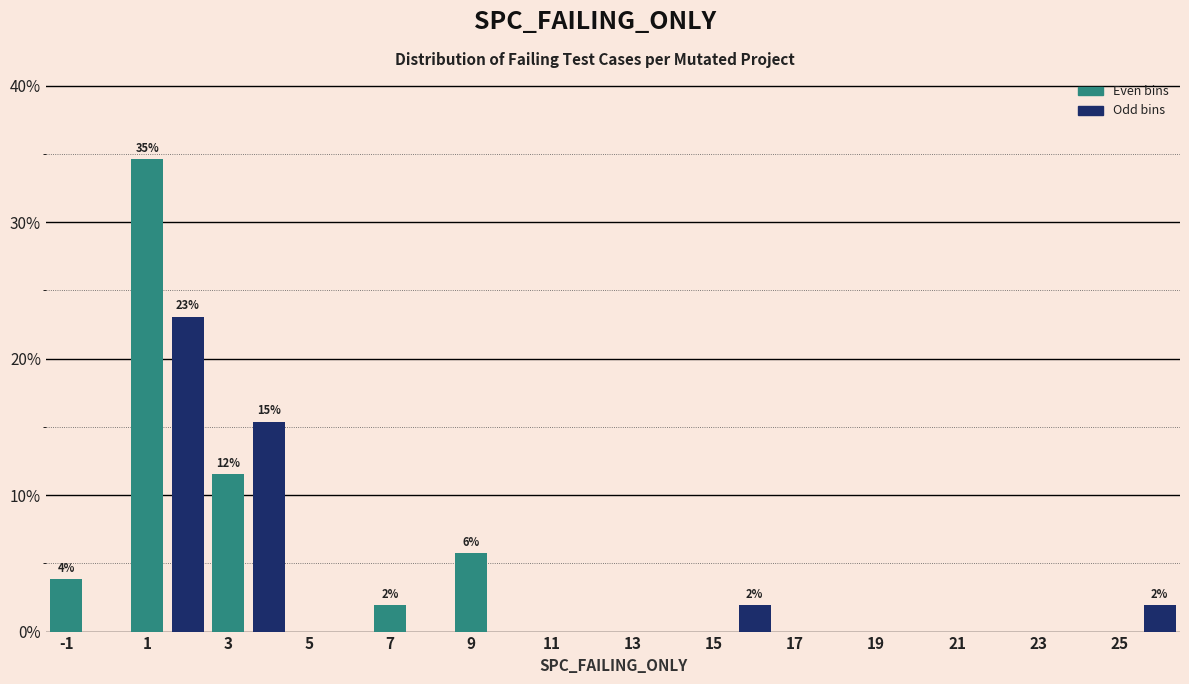

Over which range of the x-axis is the bar tallest?

0.5 to 1.5